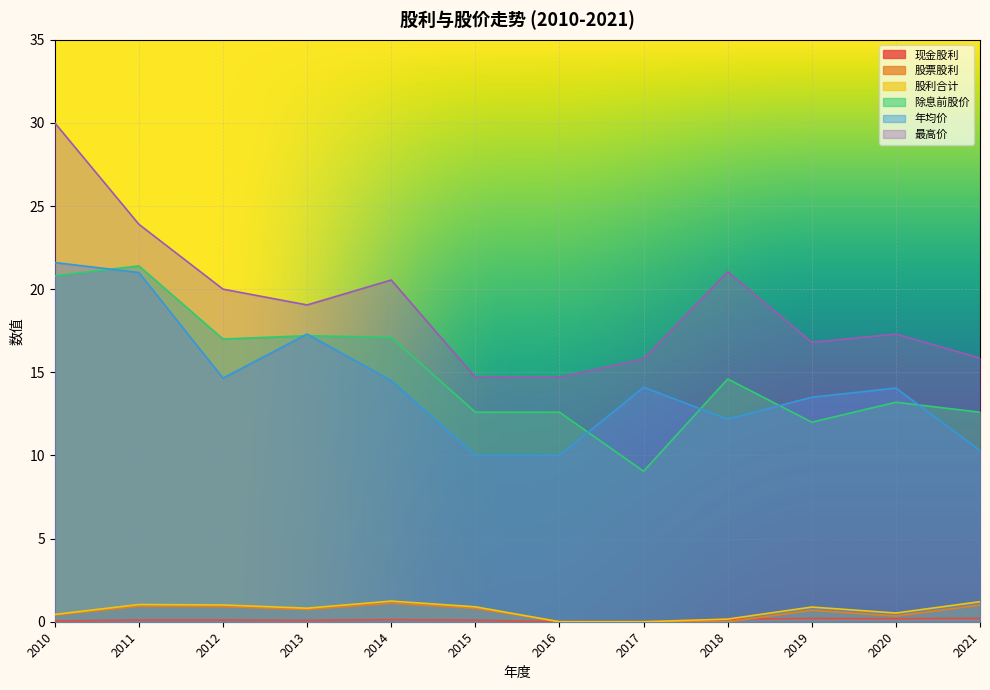

What are all the series names shown in the legend?

现金股利, 股票股利, 股利合计, 除息前股价, 年均价, 最高价